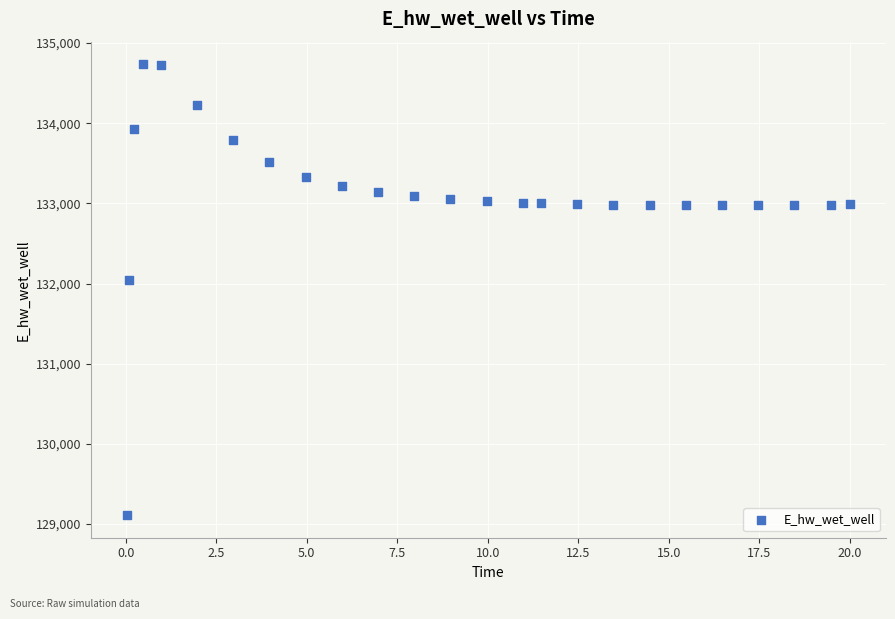

What is the range of X values (max minus min)?

20.0